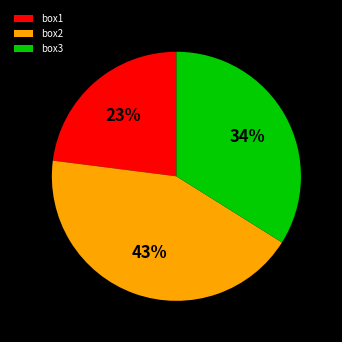

To the nearest percent, what portion does box2 represent?

43%